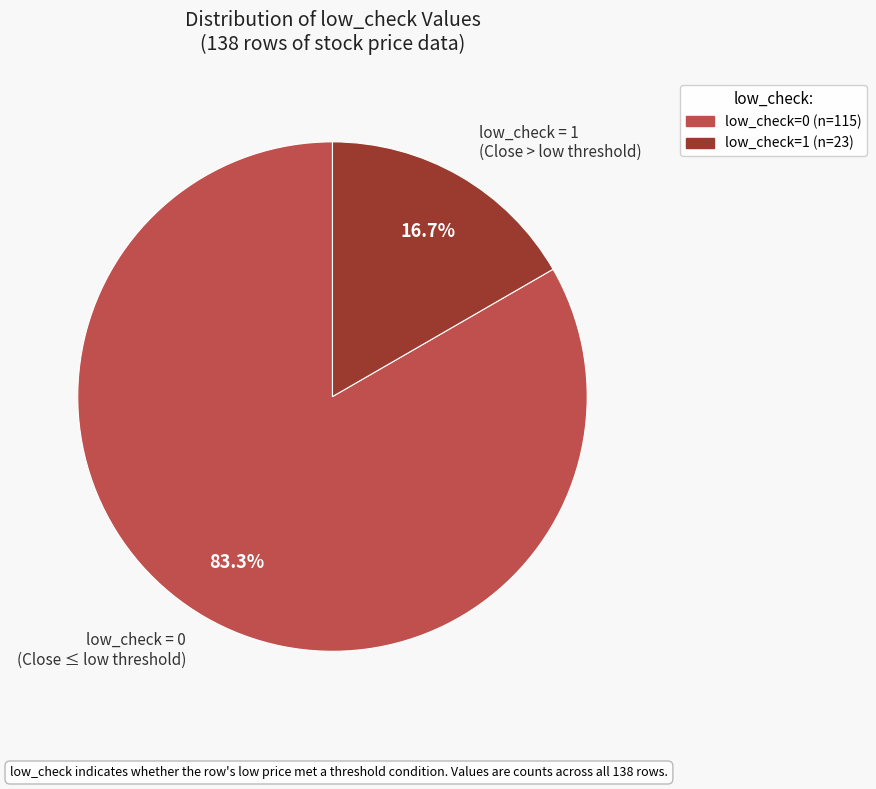

How much of the chart is everything except low_check=0?

16.7%